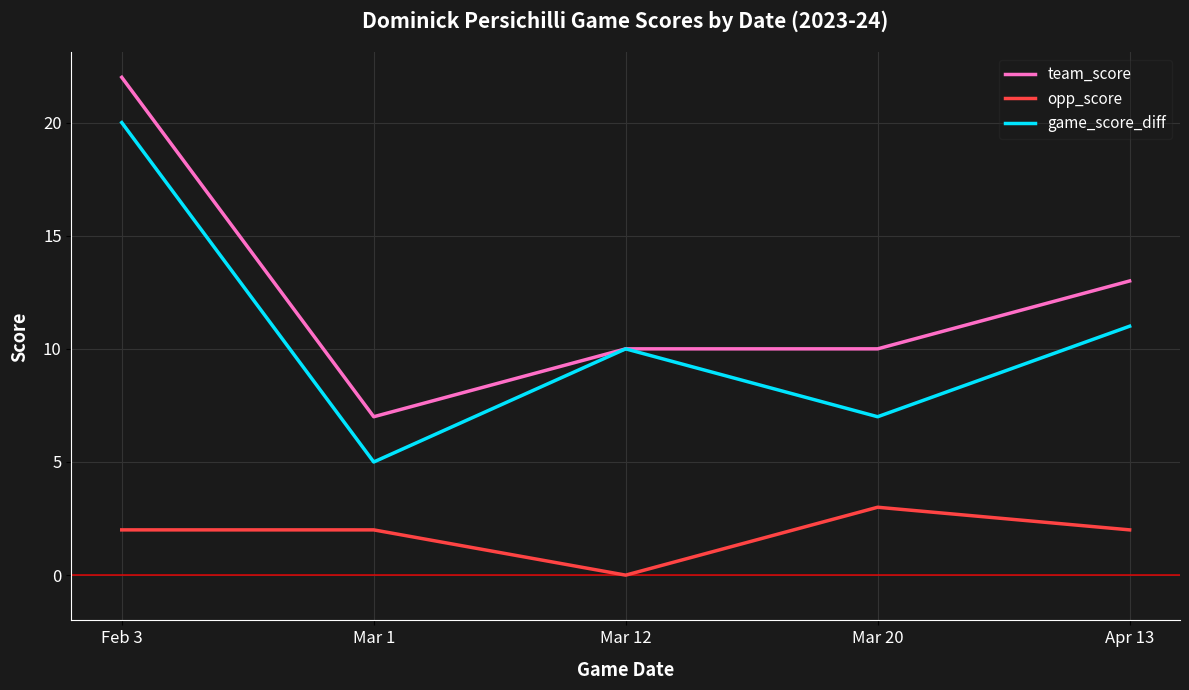

List the series in order of their peak value, highest first.

team_score, game_score_diff, opp_score